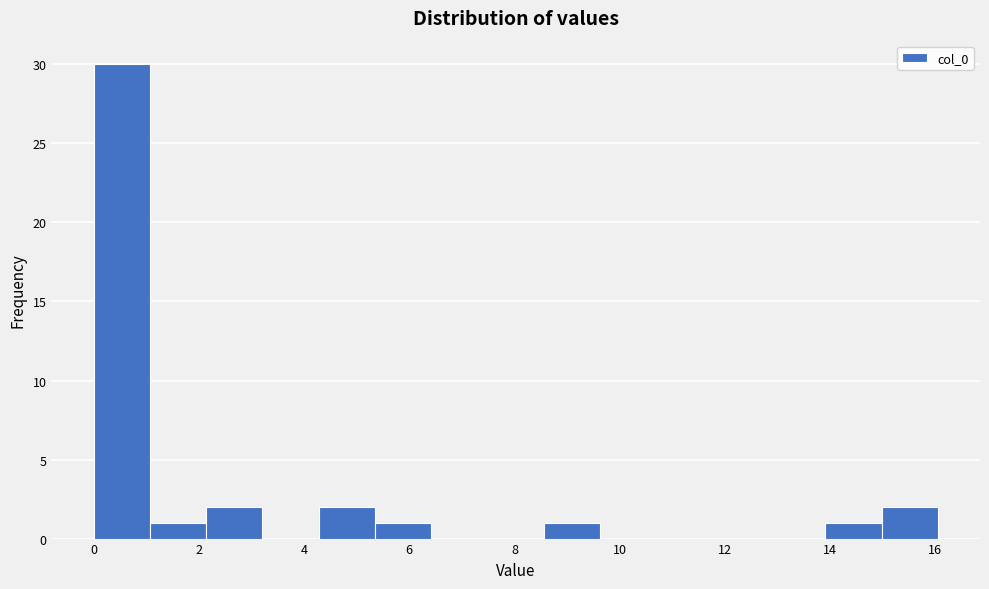

Reading left to right, list every bar in this chart as the range it spans on the x-axis followed by its height. Neither the bar edges nor the heights are printed on the chart, so give them approximately, as read against the axes.

0.0 to 1.0: 30
1.0 to 2.2: 1
2.2 to 3.2: 2
3.2 to 4.2: 0
4.2 to 5.4: 2
5.4 to 6.4: 1
6.4 to 7.4: 0
7.4 to 8.6: 0
8.6 to 9.6: 1
9.6 to 10.6: 0
10.6 to 11.8: 0
11.8 to 12.8: 0
12.8 to 14.0: 0
14.0 to 15.0: 1
15.0 to 16.0: 2